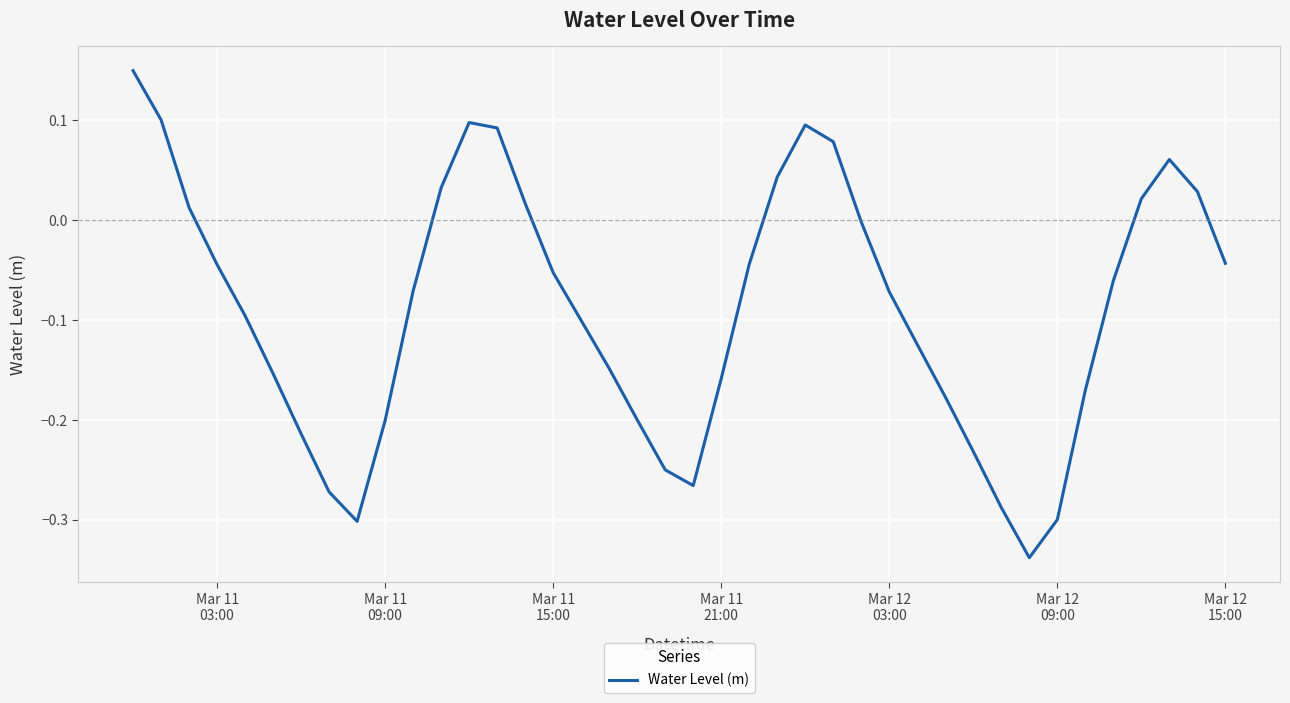

What is the difference between the maximum and minimum values?

0.5